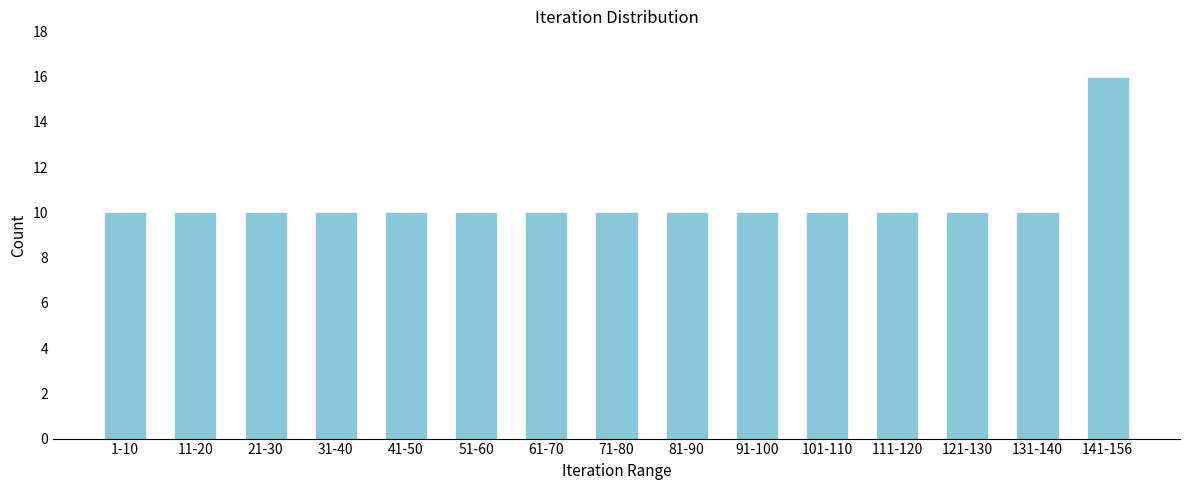

Reading left to right, list all the values displayed in this chart.

10	10	10	10	10	10	10	10	10	10	10	10	10	10	16